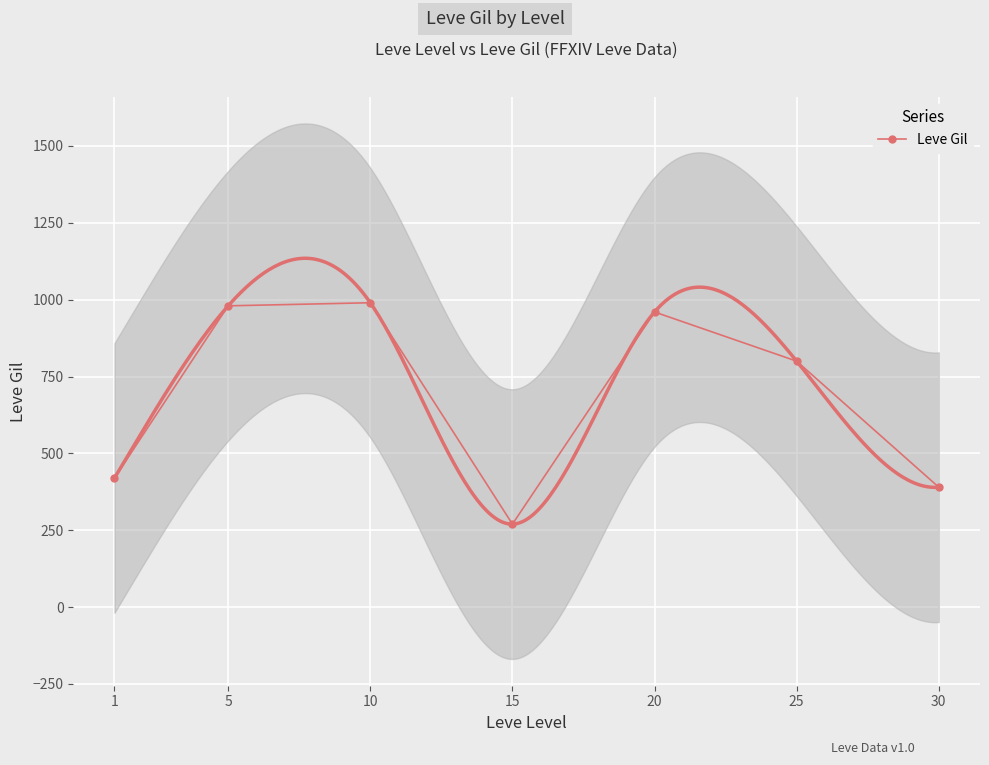

What is the change in value from 10 to 15?

-720